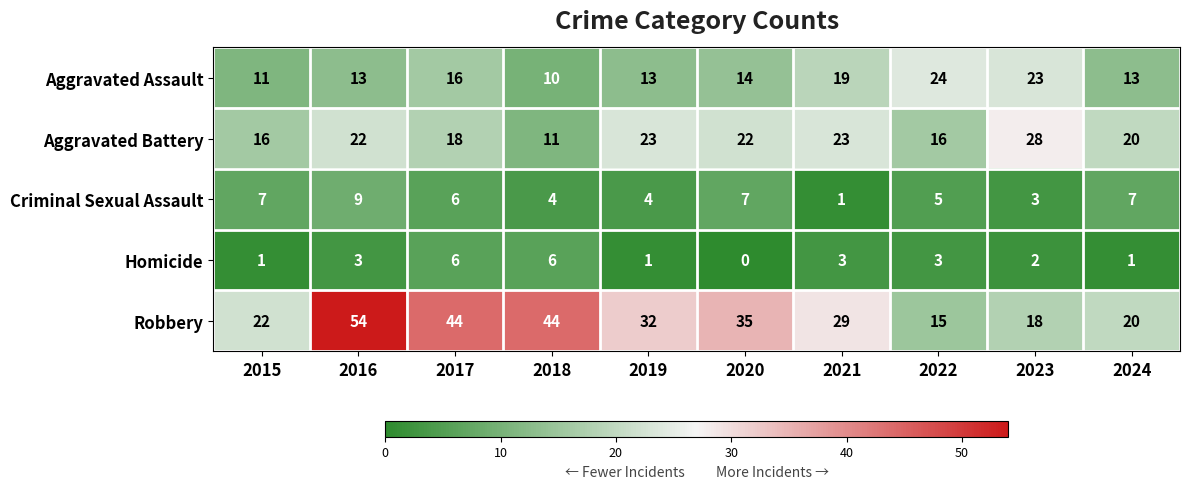

The value of Homicide at 2019 is 1. True or false?

True